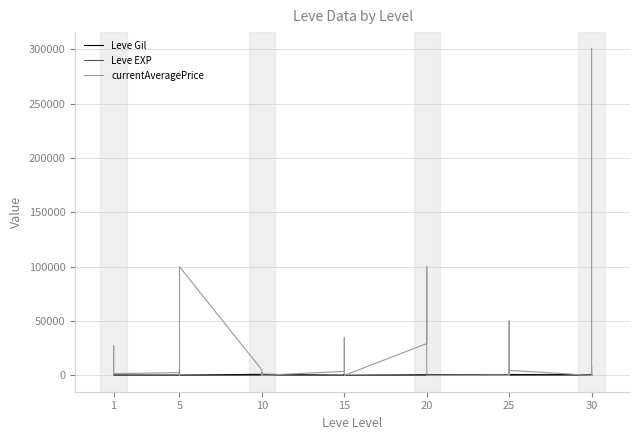

What is the minimum value for Leve Gil?

40